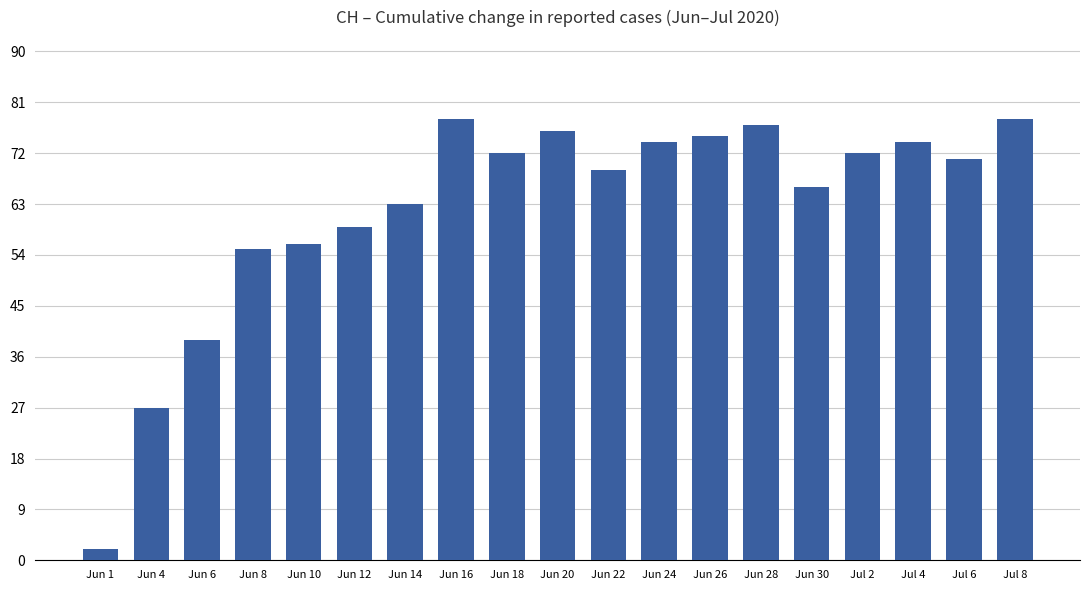

How many data points are less than 71?

9